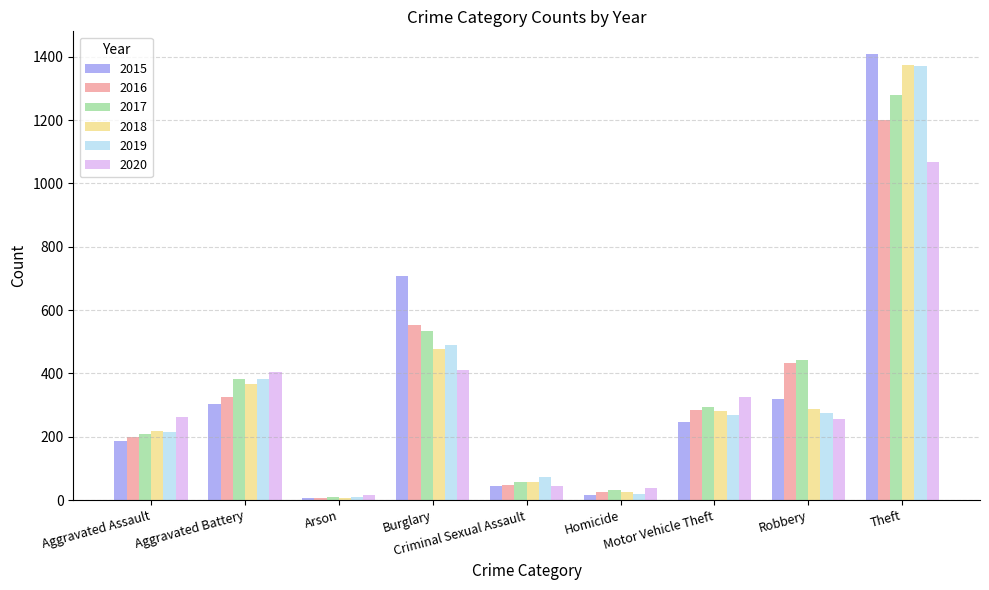

Does the chart contain any negative values?

No